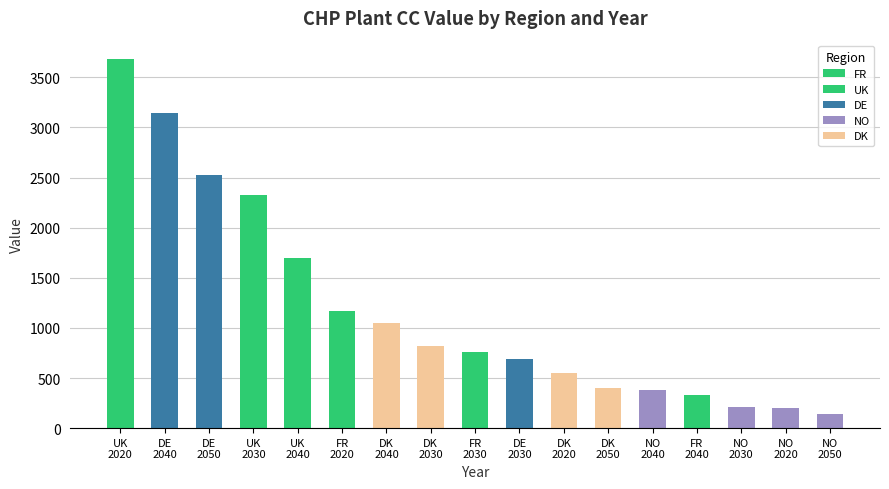

What are all the series names shown in the legend?

FR, UK, DE, NO, DK